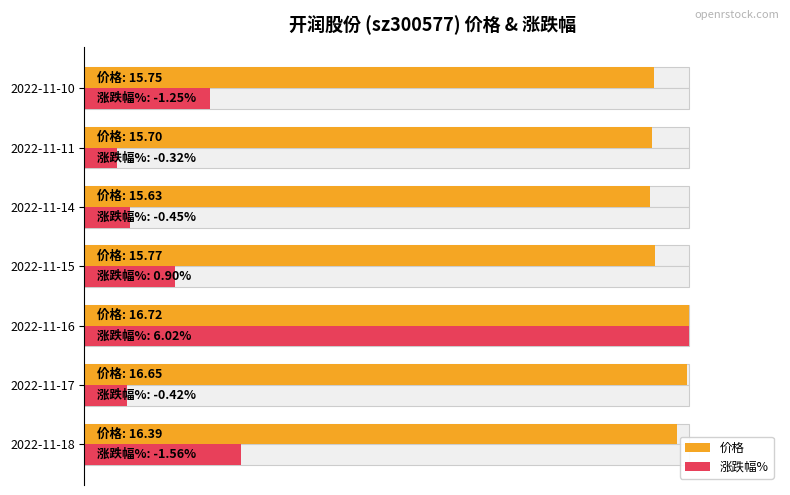

What are all the series names shown in the legend?

价格, 涨跌幅%